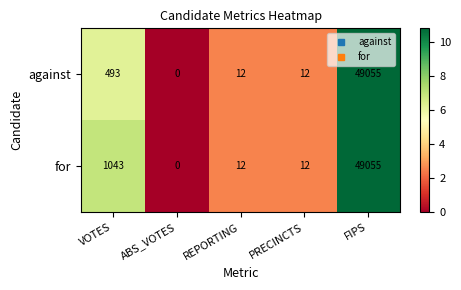

Rank the series by their average value, from lowest to highest.

against, for